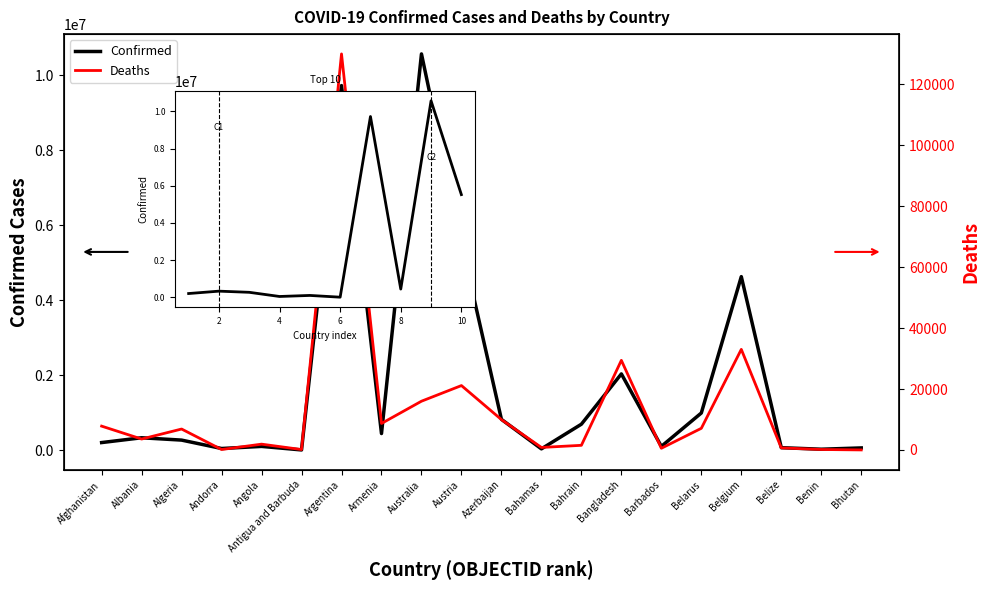

In Deaths, how many points are higher than both neighbors (excluding endpoints)?

6